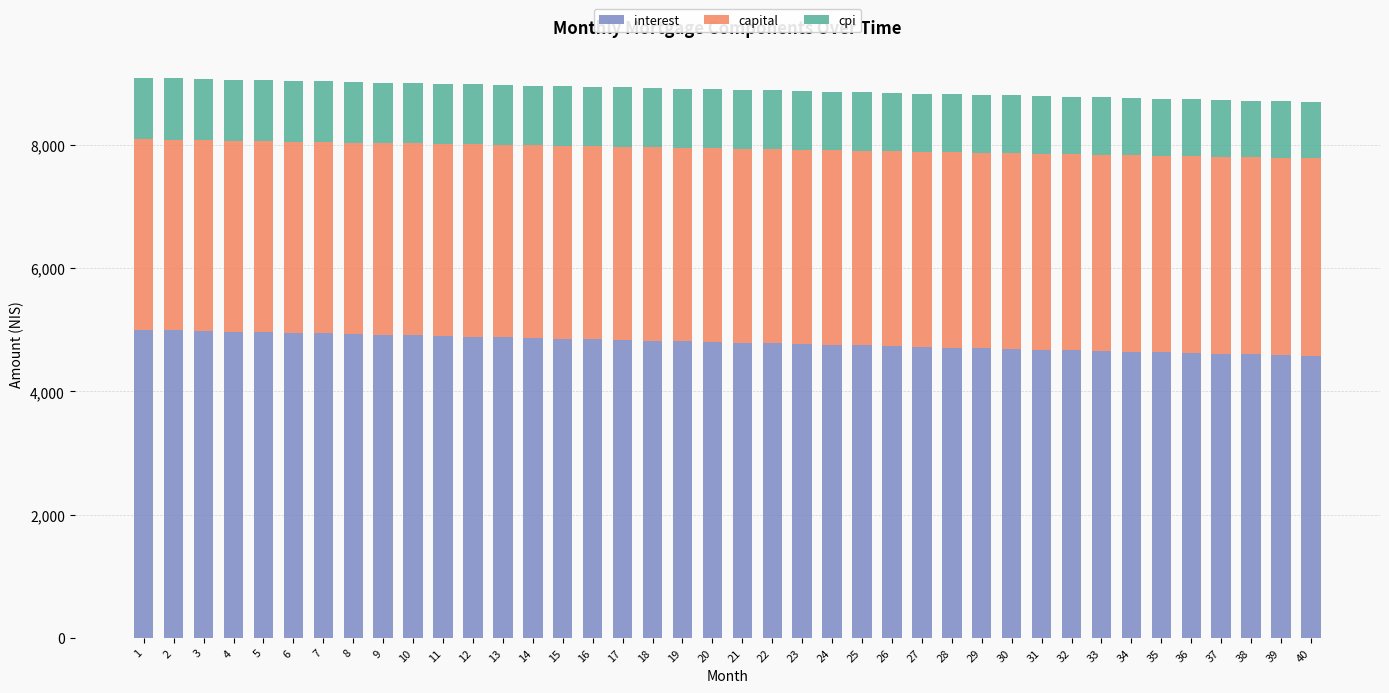

What is the sum of the interest values at 10 and 34?

9555.9